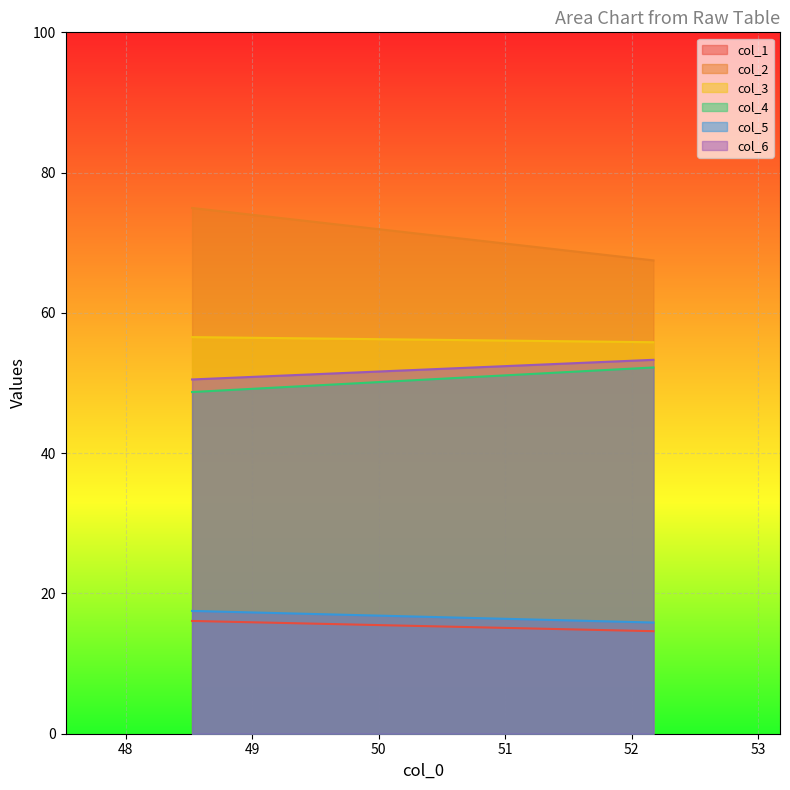

True or false: col_5 has a value of 20.9 at 1.

False